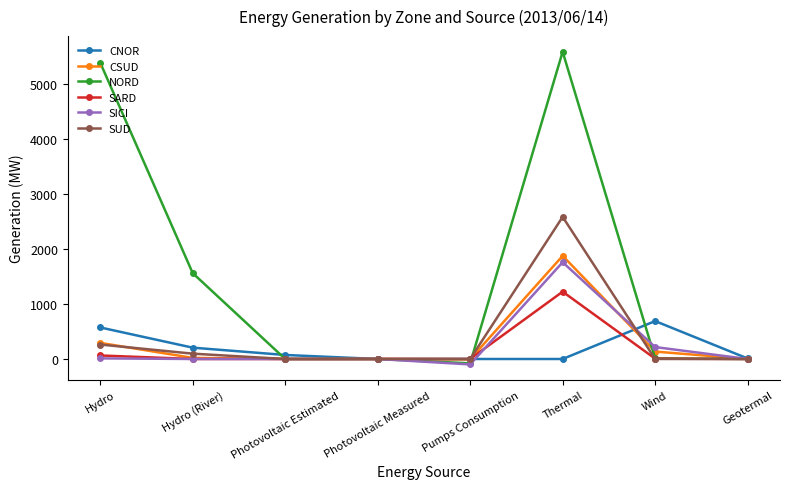

What is the difference between the maximum and second lowest values in the SICI series?

1761